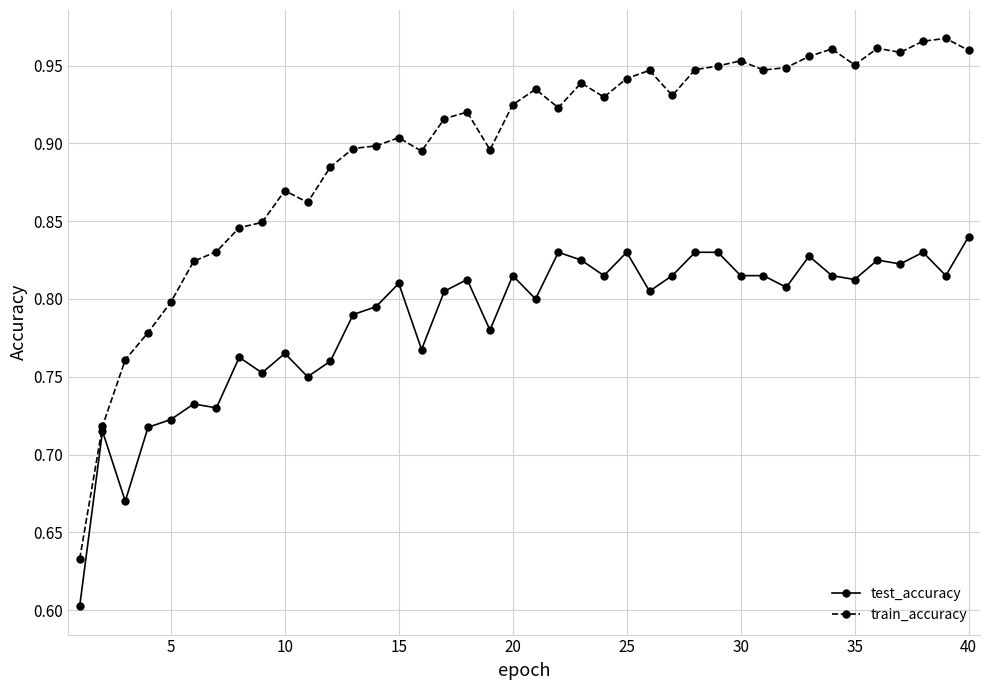

At how many categories does at least one series exceed 0?

40